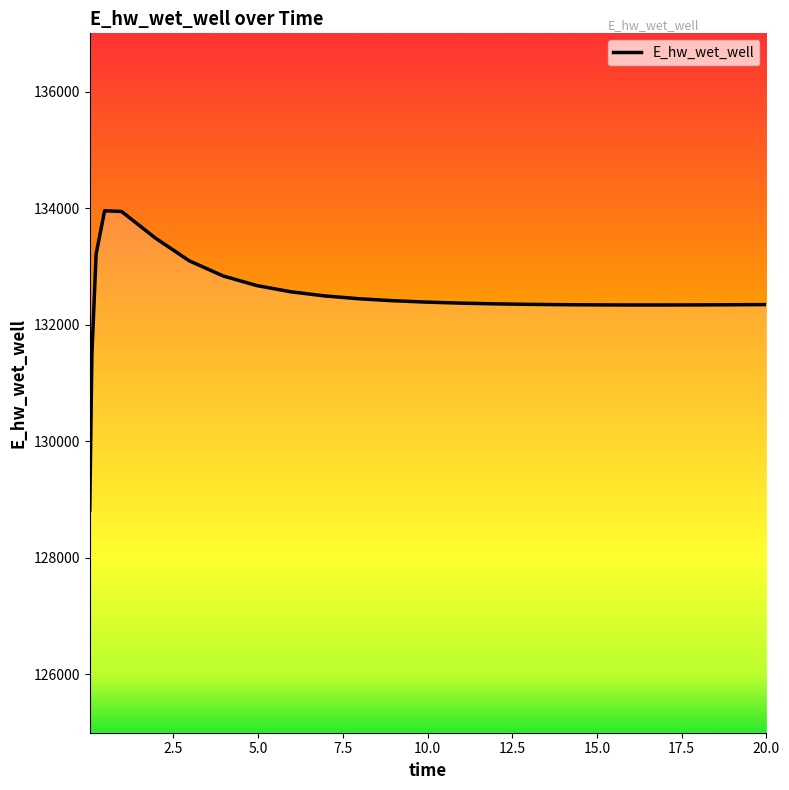

At which label is the value closest to 131387?

2.5